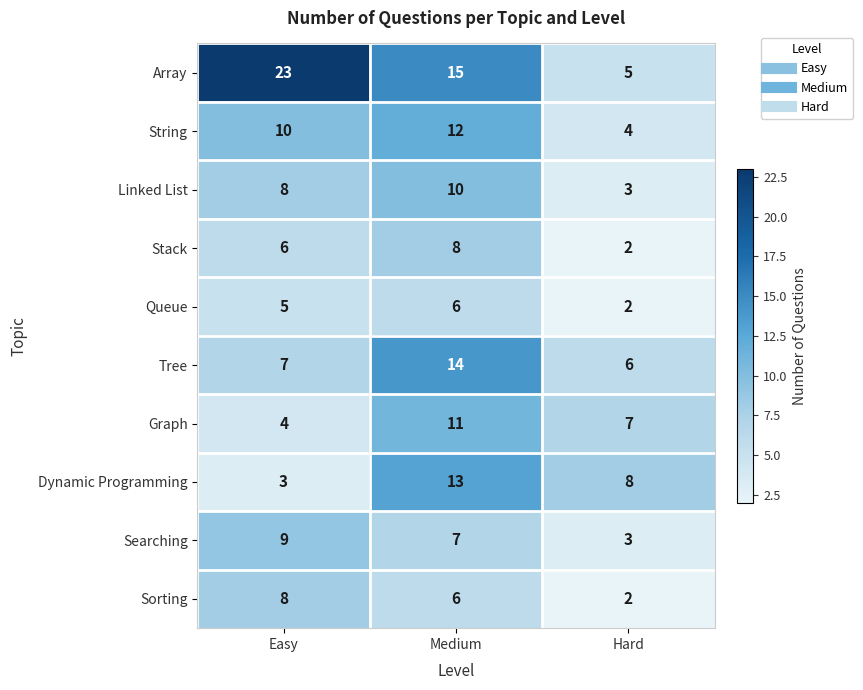

Count the number of data series in this chart.

10